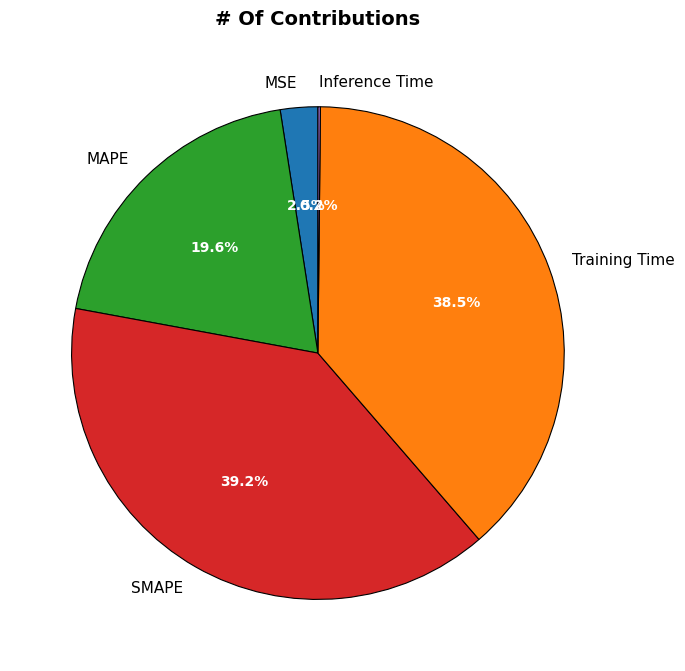

What portion of the pie excludes MAPE?

80.4%